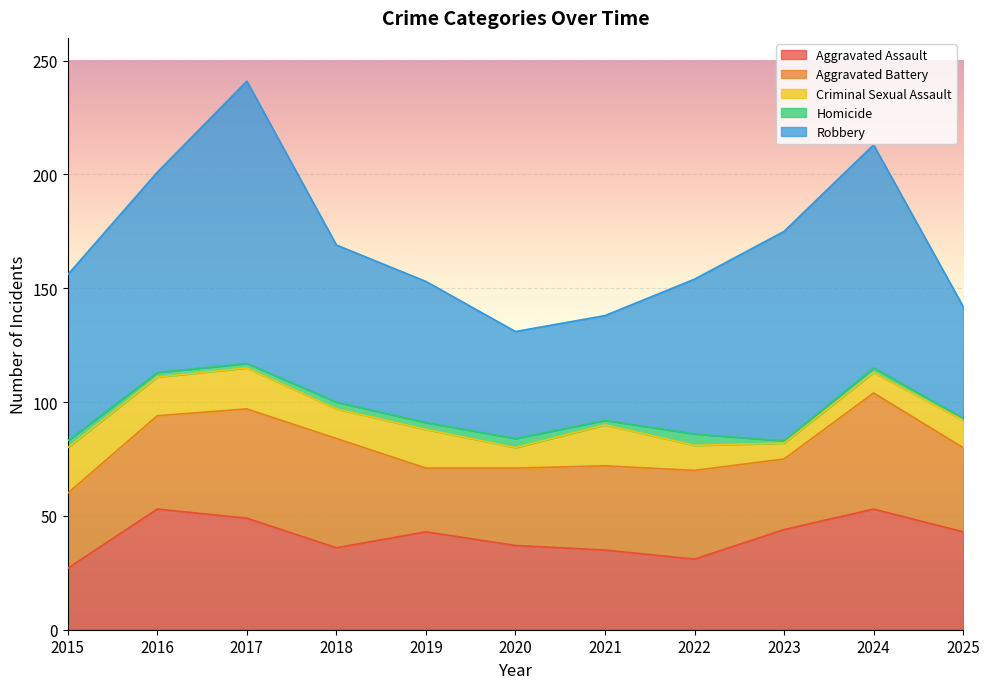

Where does the Homicide series first go above 2?

2015